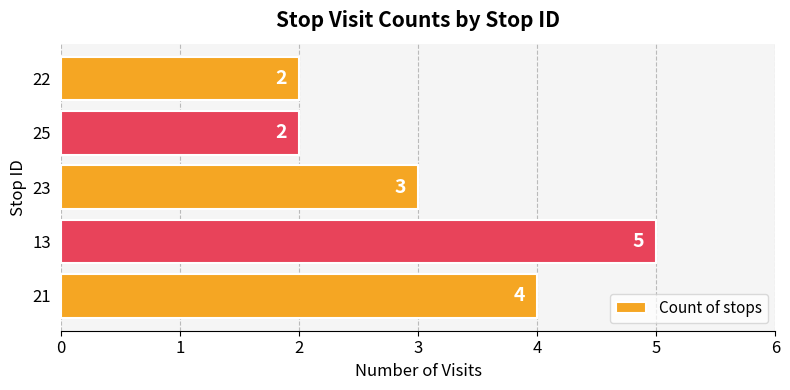

Are the bars grouped side by side (vs. stacked)?

No